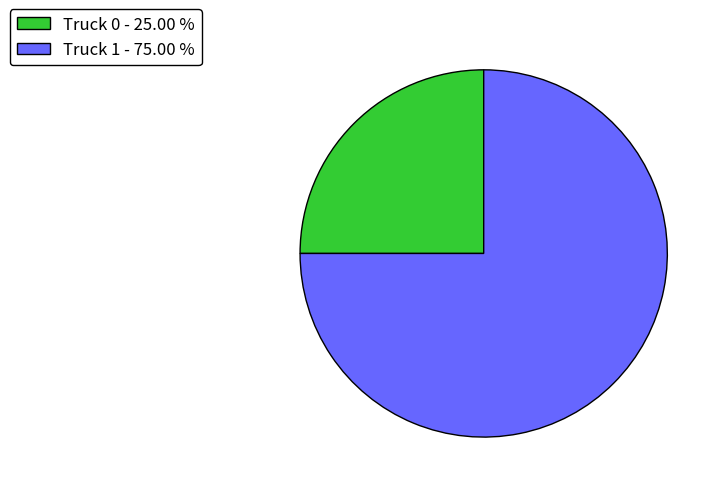

Count the number of slices in the pie.

2